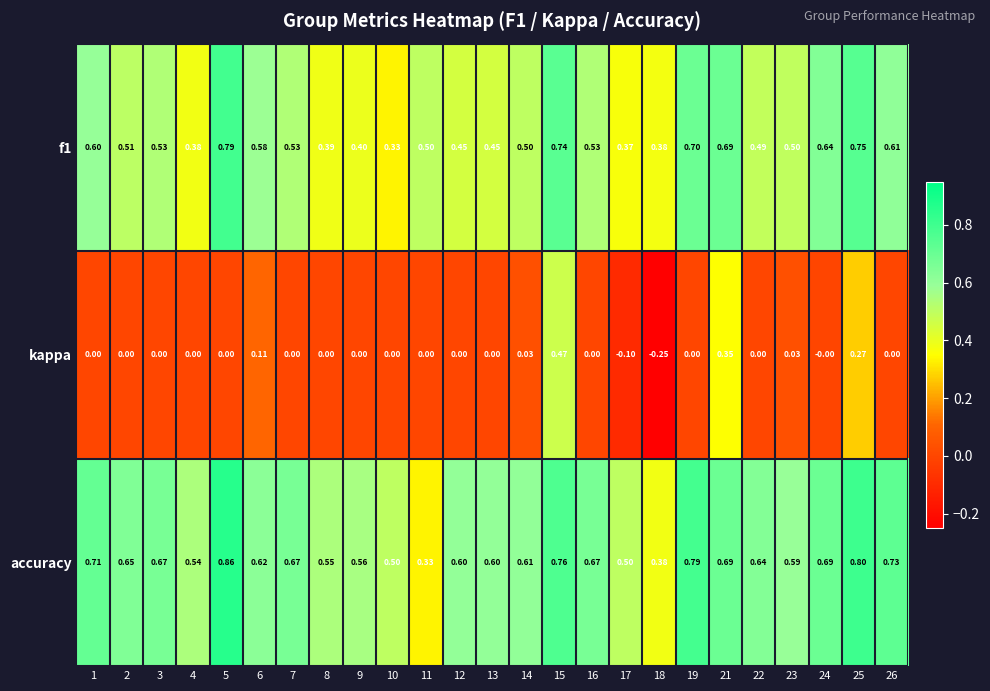

Is the value of f1 at 2 greater than the value of kappa at 16?

Yes